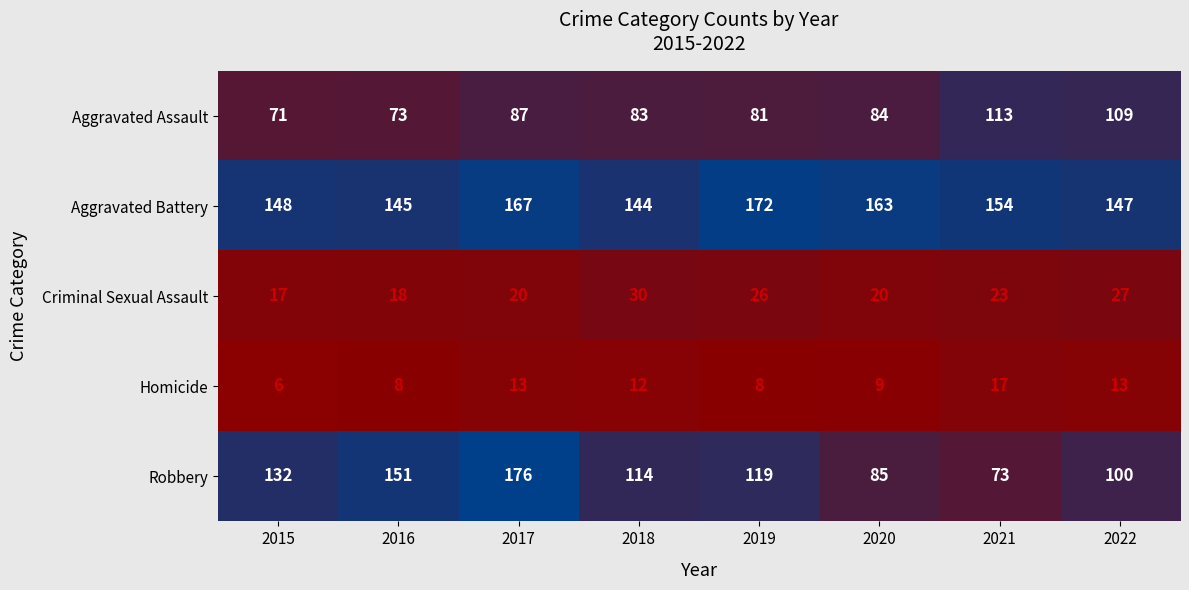

What is the sum of the Aggravated Battery values at 2022 and 2018?

291